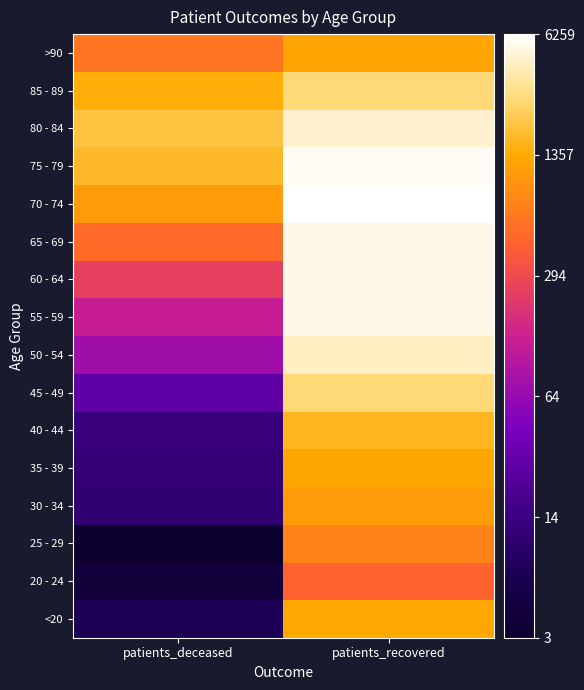

List the series in order of their peak value, highest first.

70 - 74, 75 - 79, 60 - 64, 55 - 59, 65 - 69, 80 - 84, 50 - 54, 85 - 89, 45 - 49, 40 - 44, <20, 35 - 39, >90, 30 - 34, 25 - 29, 20 - 24